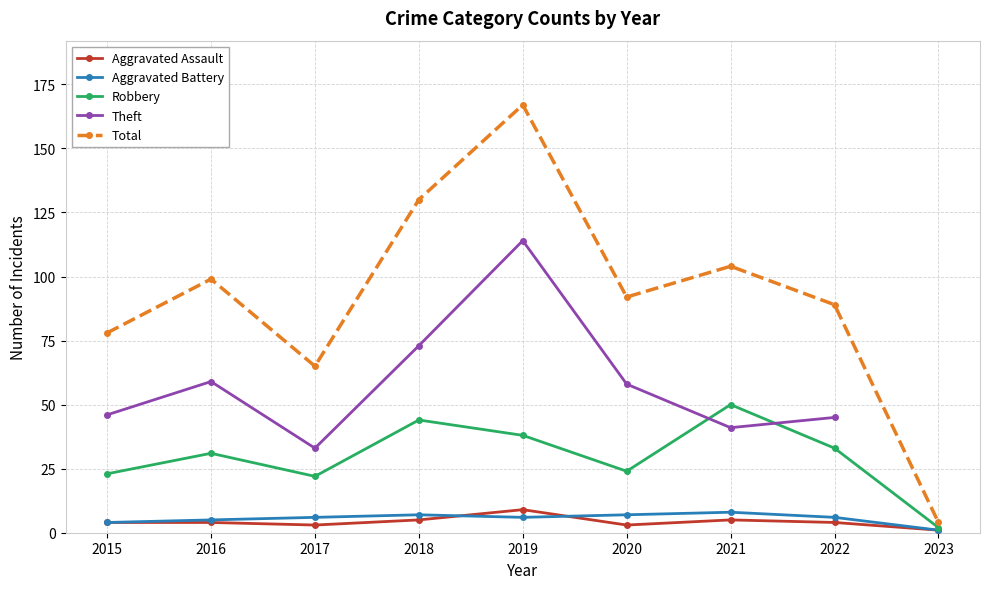

What is the difference between the Theft values at 2018 and 2015?

27.0